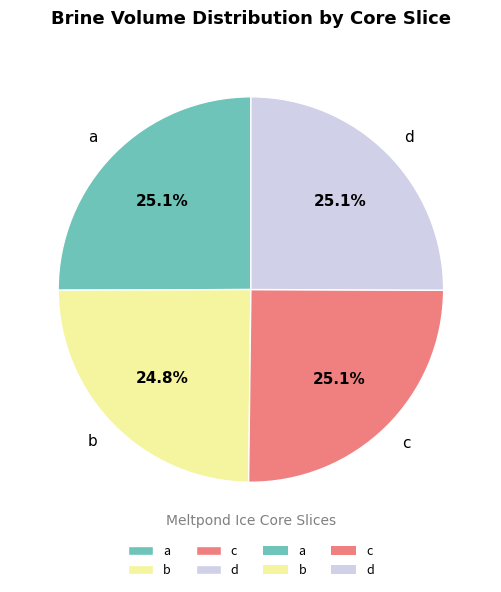

What is the ratio of the value at c to the value at d?

1.0